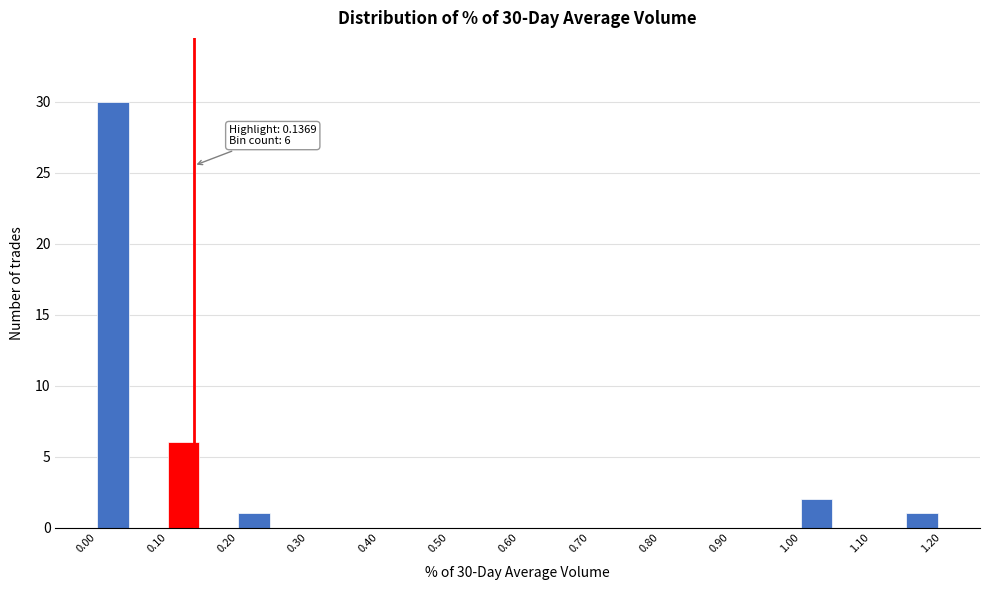

Over which range of the x-axis is the bar tallest?

0.00 to 0.05